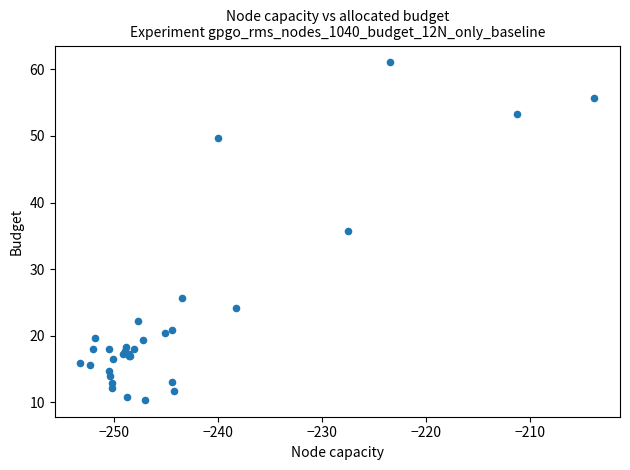

What Y value in the scatter plot is closest to 35?

35.7